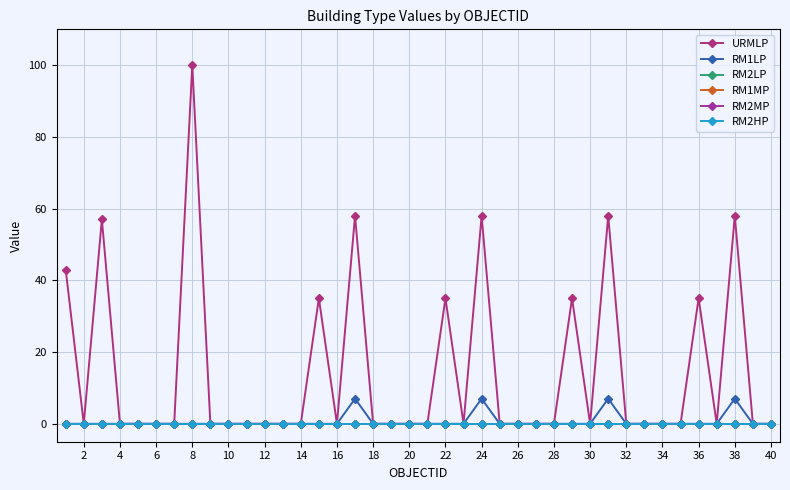

Count the RM1LP values in the range 0 to 1.

36